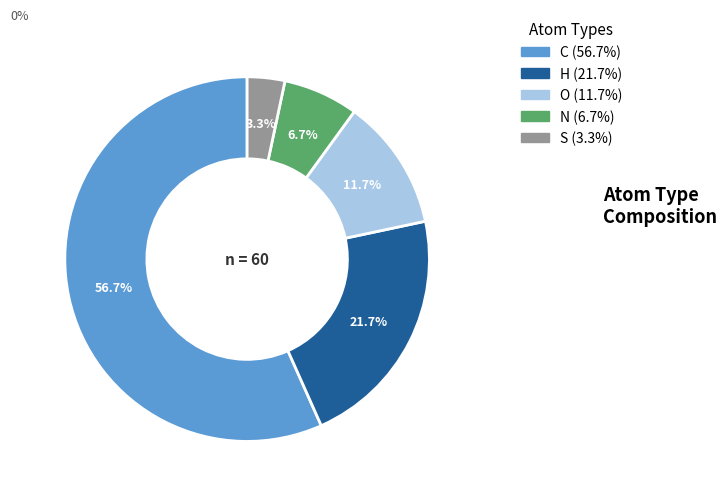

What is the majority slice?

C